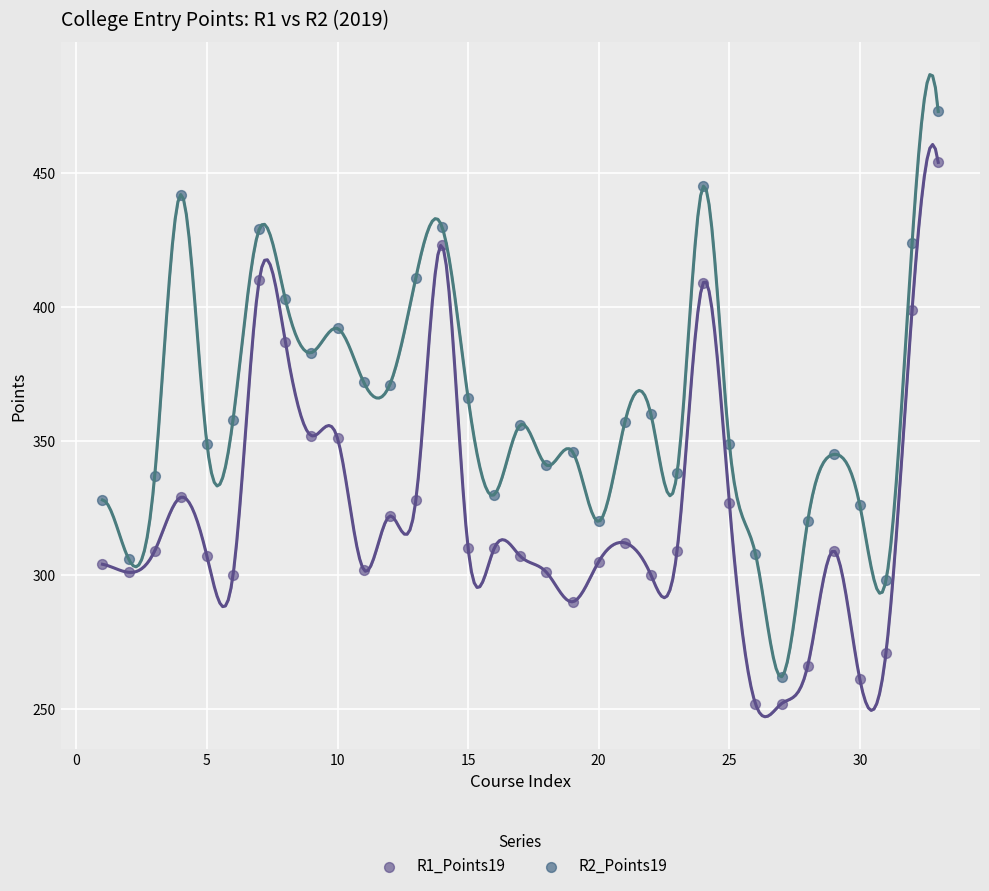

What are all the series names shown in the legend?

R1_Points19, R2_Points19